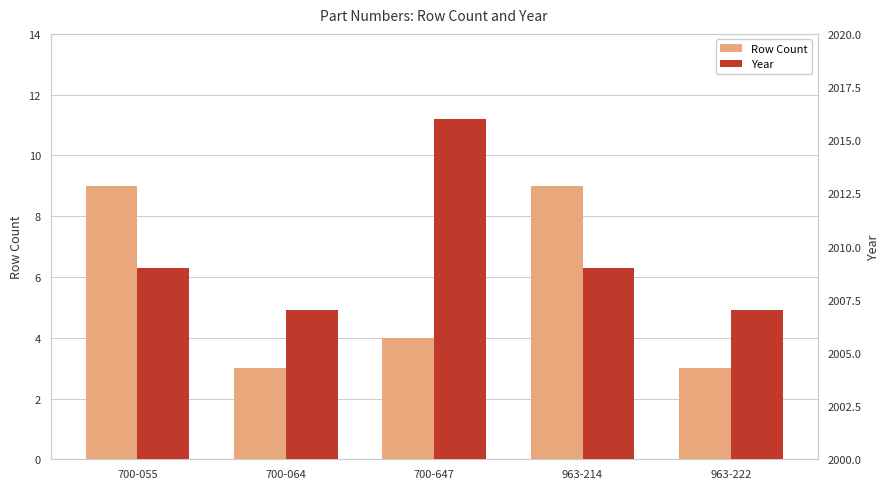

How many data points does each series have?

5